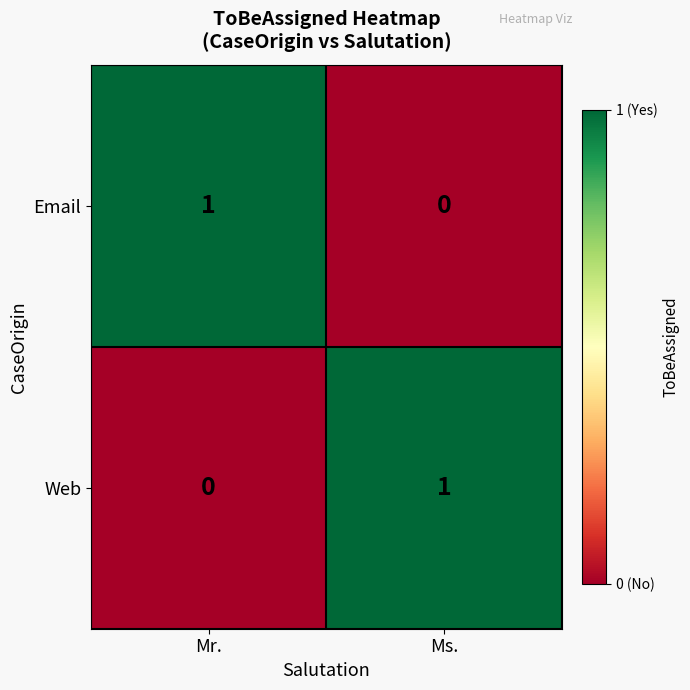

Which category has the highest value in the Email series?

Mr.